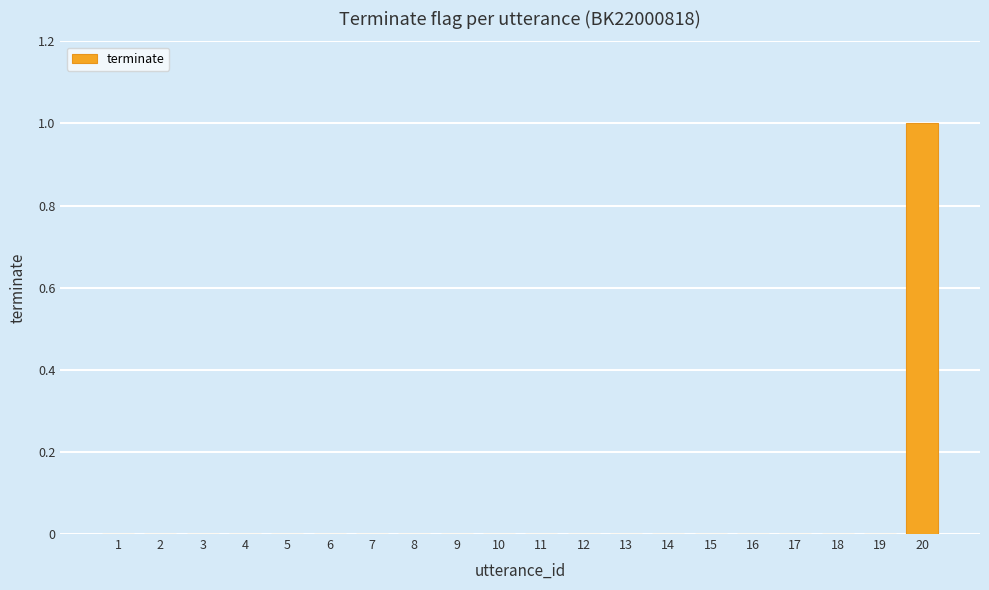

Is it true that the value at 2 is -1?

False